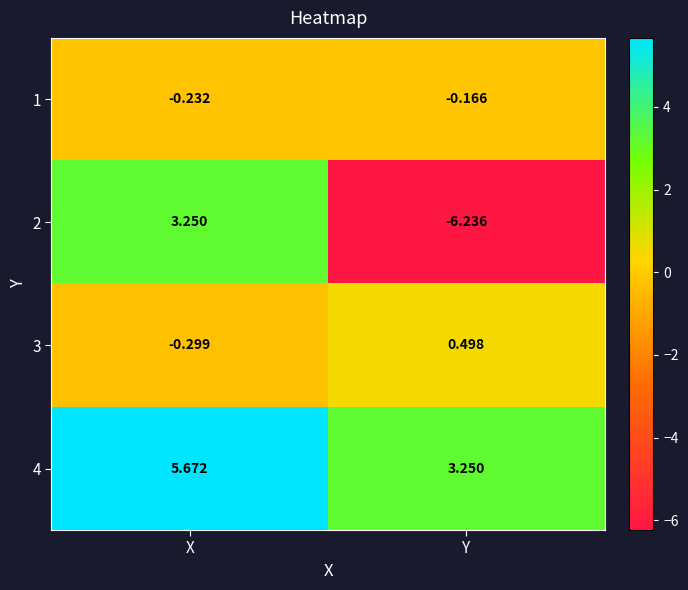

At which category does the chart reach its peak across all series?

X